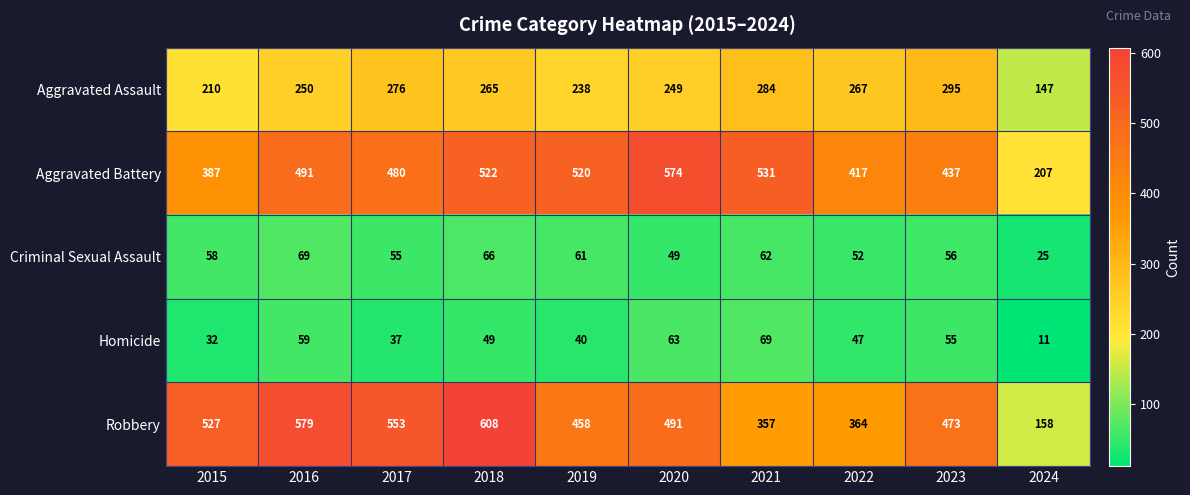

What is the total value across all series at 2022?

1147